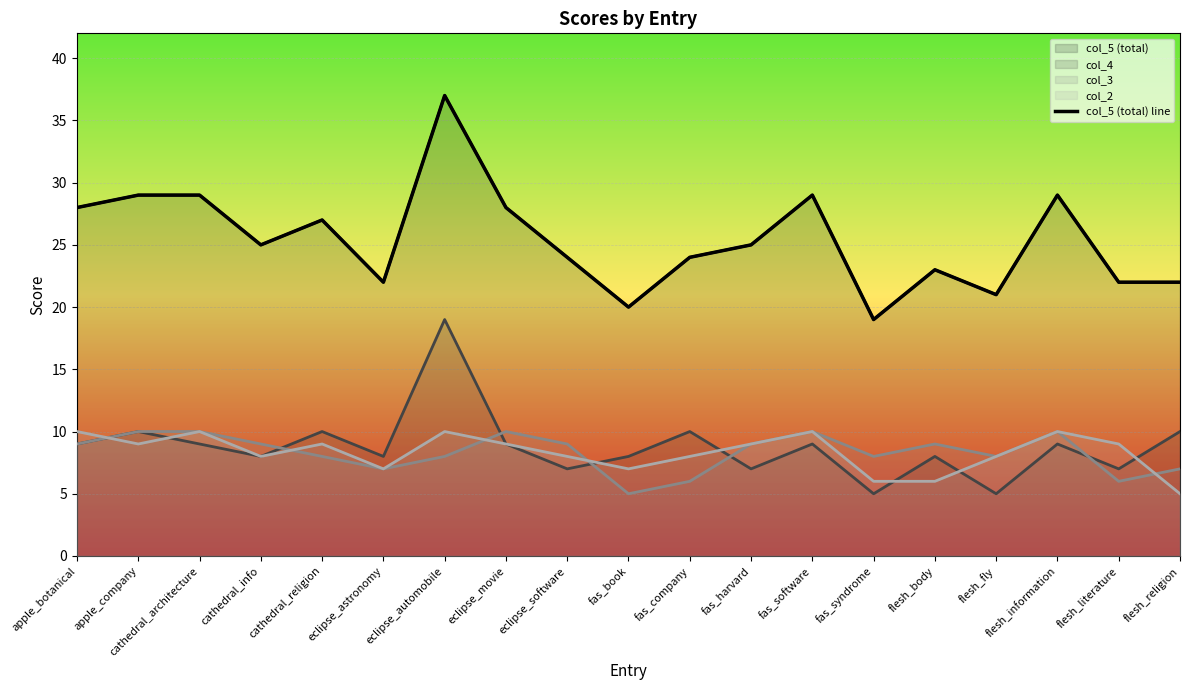

Which label corresponds to the largest value in the chart?

eclipse_automobile